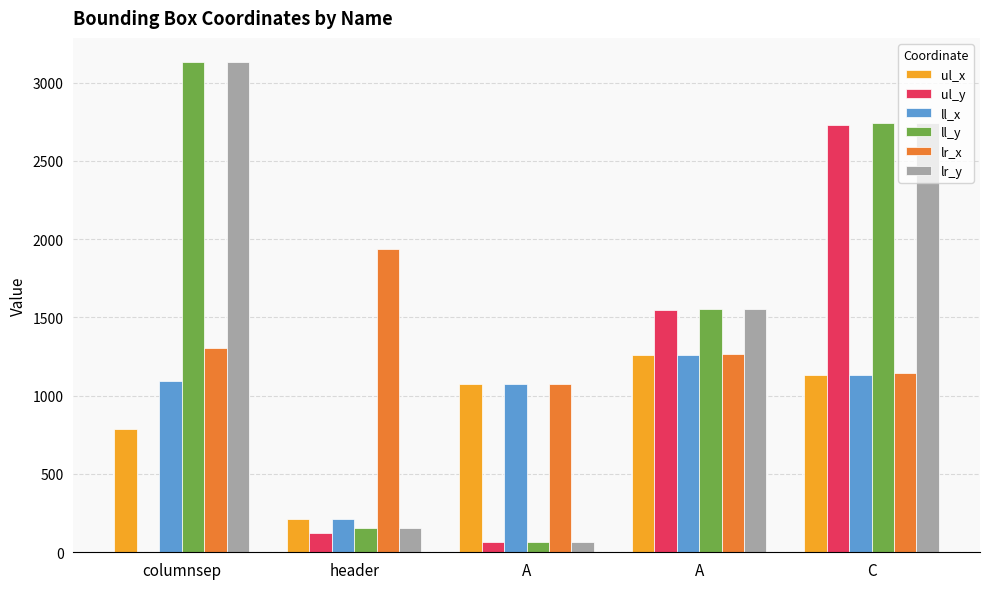

Reading left to right, what are all the values shown in this chart?

ul_x: columnsep=785	header=210	A=1074	A=1260	C=1133
ul_y: columnsep=0	header=120	A=64	A=1550	C=2727
ll_x: columnsep=1091	header=210	A=1074	A=1260	C=1133
ll_y: columnsep=3129	header=156	A=64	A=1557	C=2739
lr_x: columnsep=1303	header=1936	A=1074	A=1265	C=1142
lr_y: columnsep=3129	header=156	A=64	A=1557	C=2739